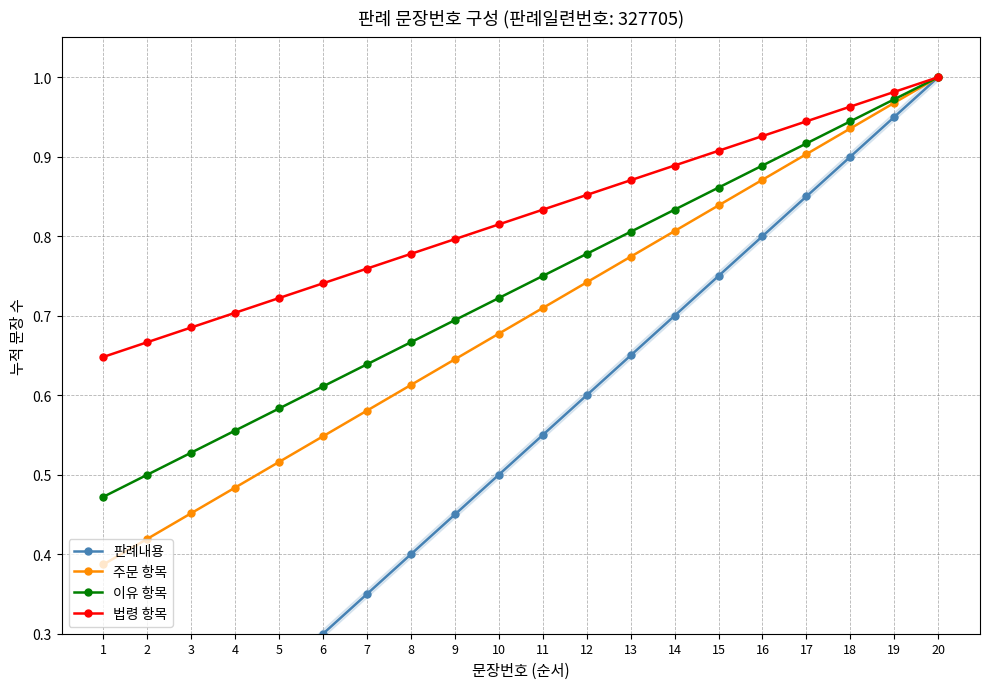

What is the value of the 주문 항목 point at the 12th from the left?

0.7